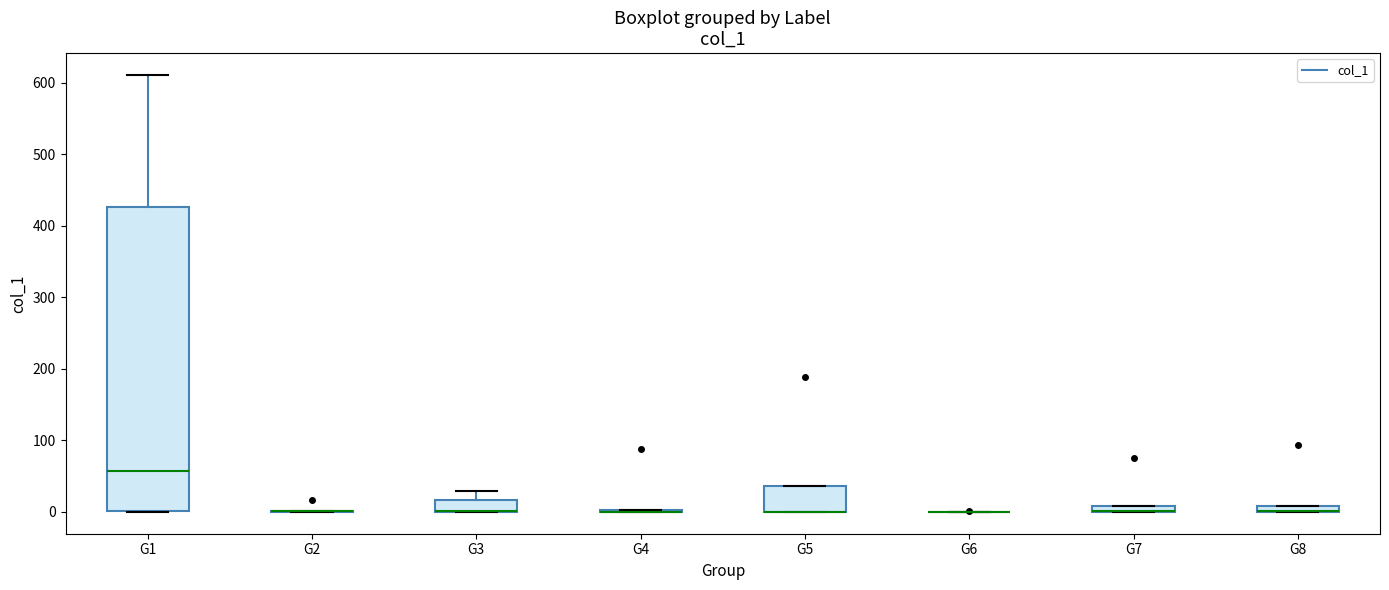

Which box is the tallest, from its lower edge to its upper edge?

G1